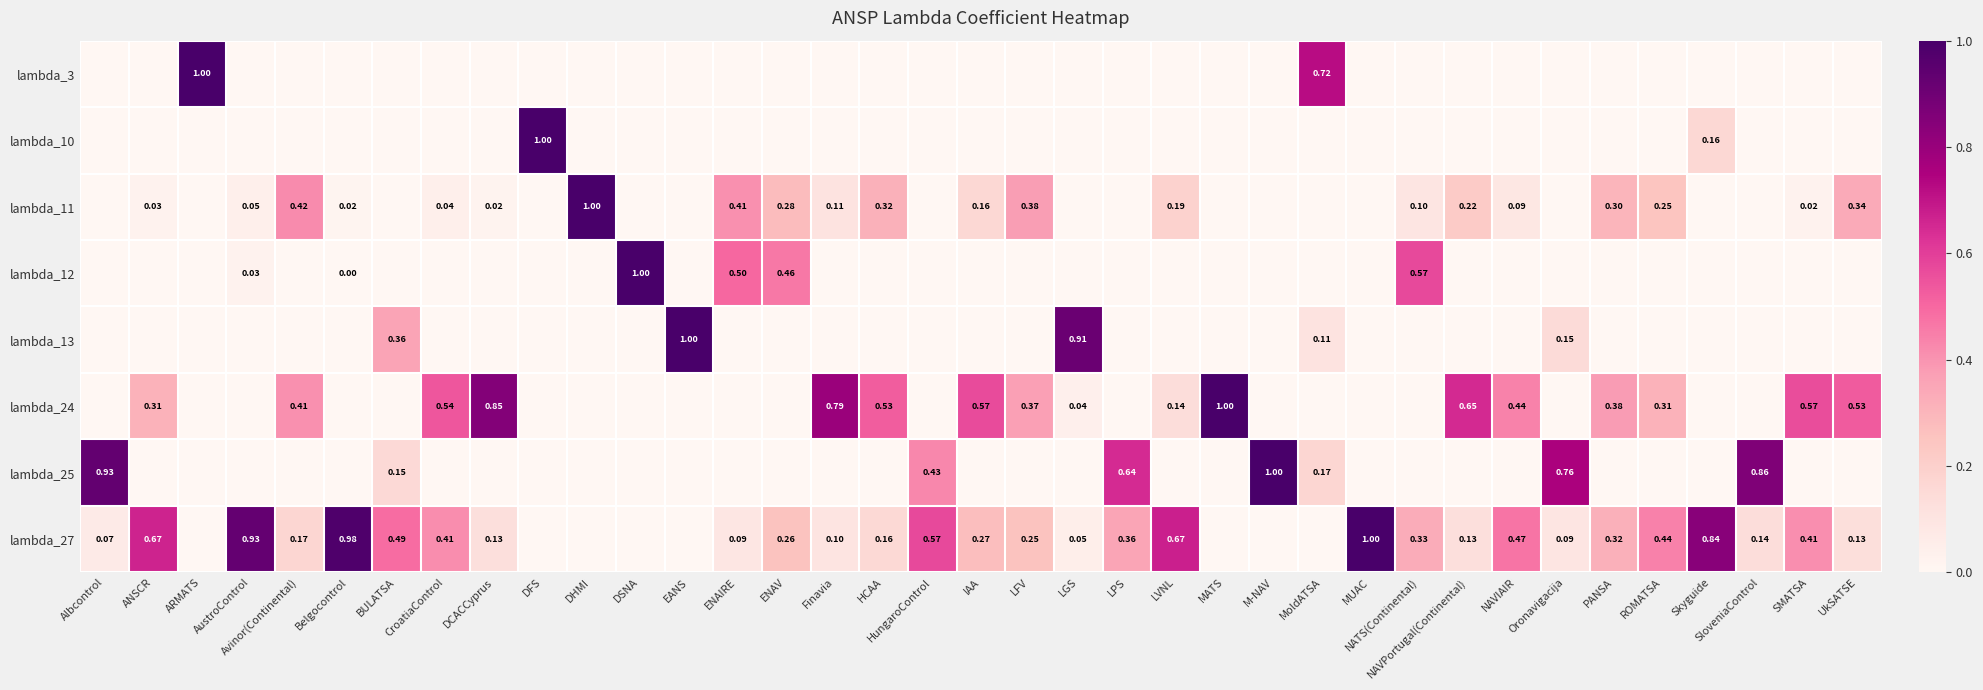

Is the value of lambda_27 at AustroControl greater than the value of lambda_24 at MATS?

No